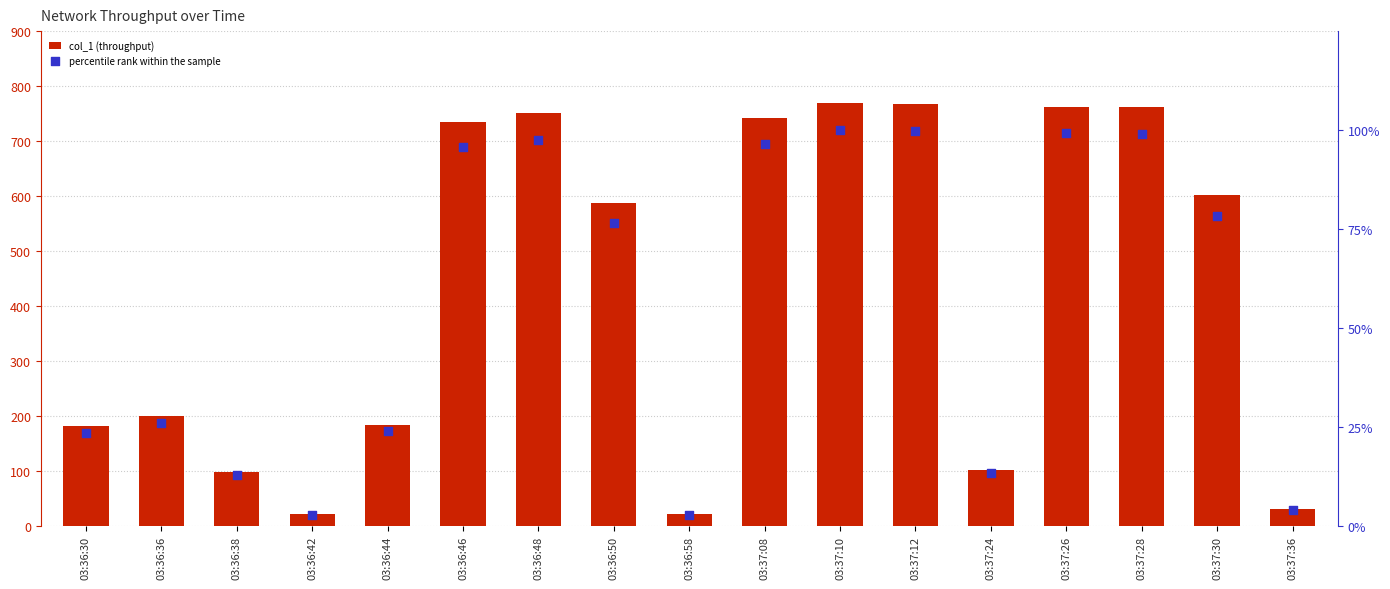

Which series has the widest spread of Y values?

col_1